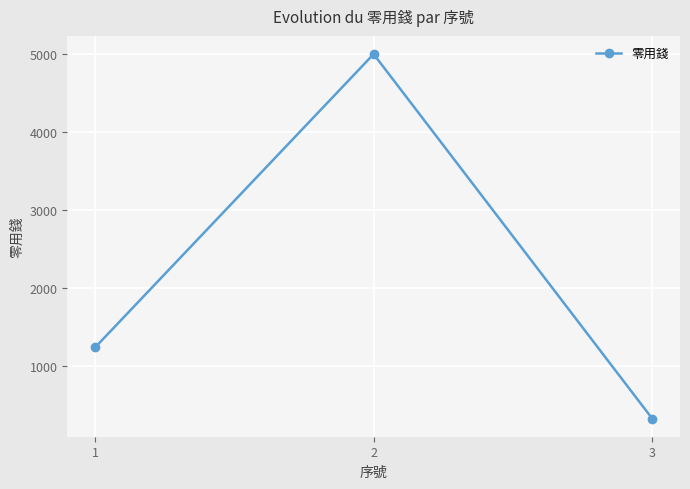

List the labels in order of value, largest first.

2, 1, 3